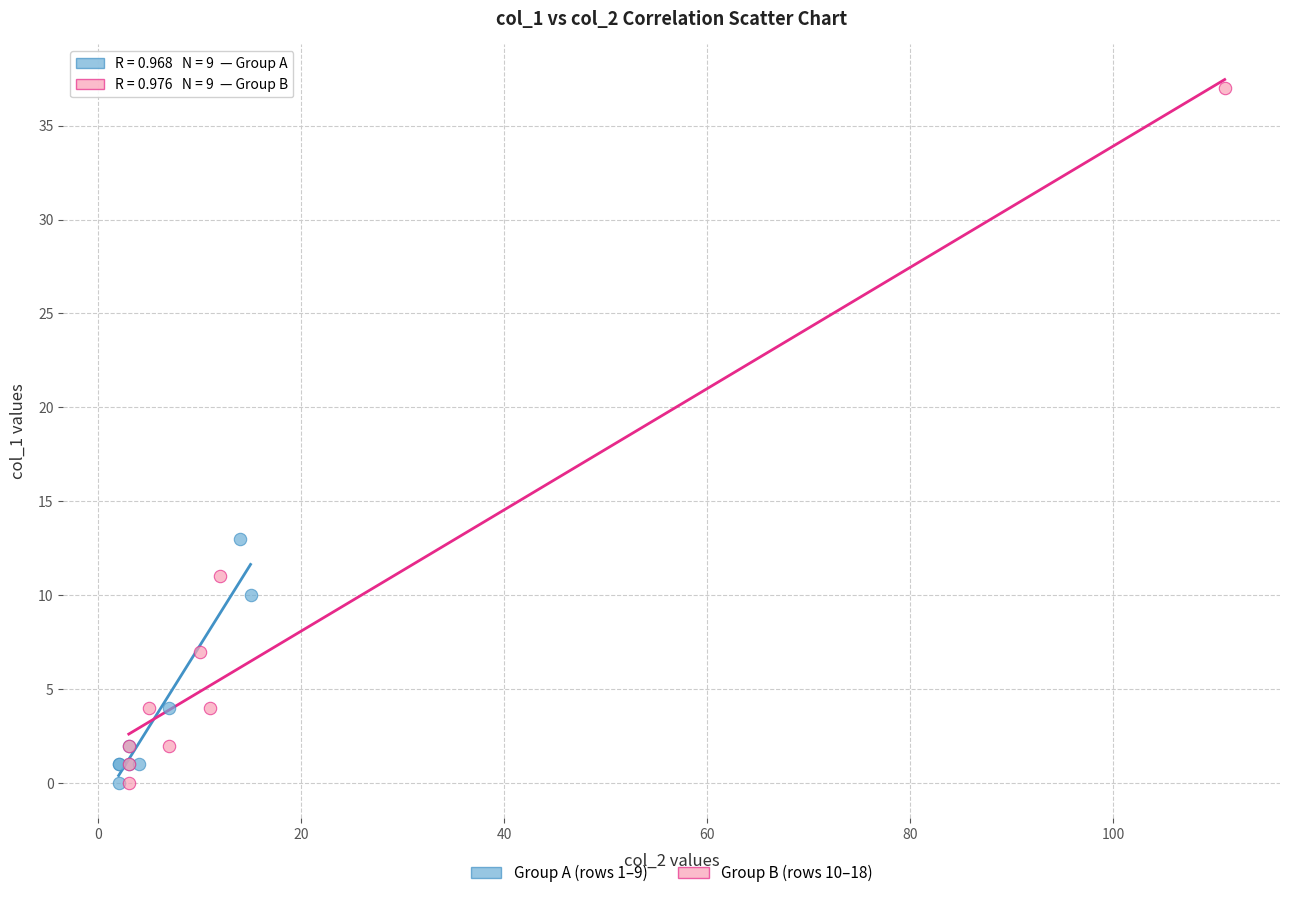

Which series reaches the maximum Y coordinate?

Group B (rows 10–18)